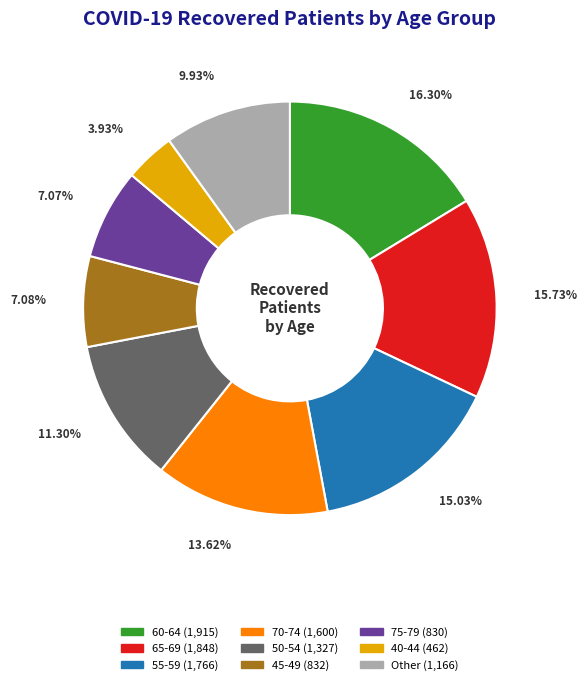

Does any single category account for the majority?

No